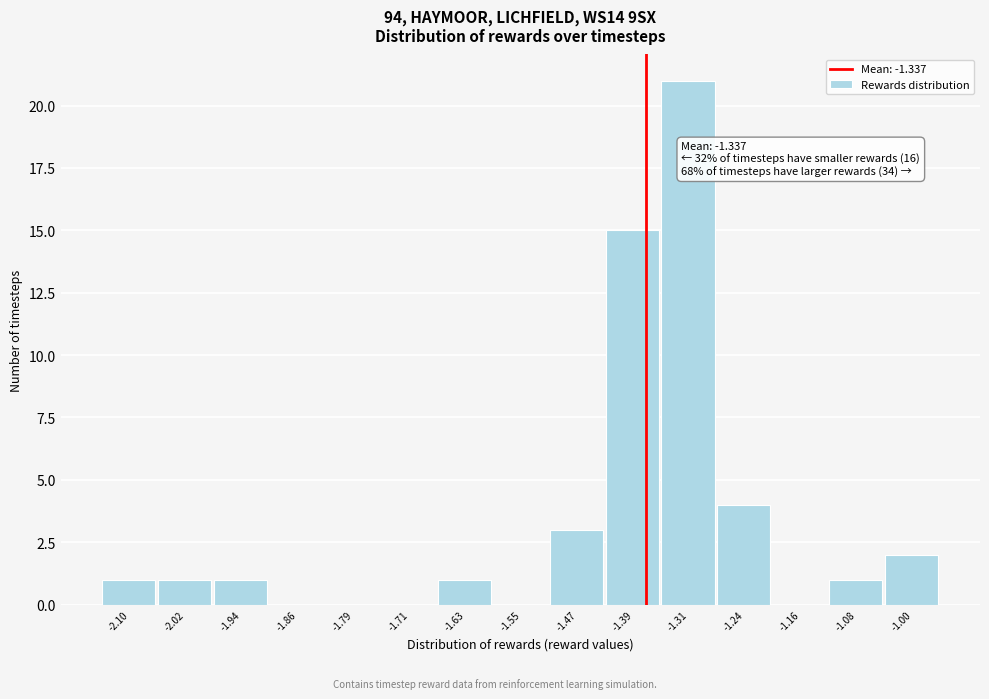

Reading right to left, extract all data points from this chart.

-1.00=2	-1.08=1	-1.16=0	-1.24=4	-1.31=21	-1.39=15	-1.47=3	-1.55=0	-1.63=1	-1.71=0	-1.79=0	-1.86=0	-1.94=1	-2.02=1	-2.10=1